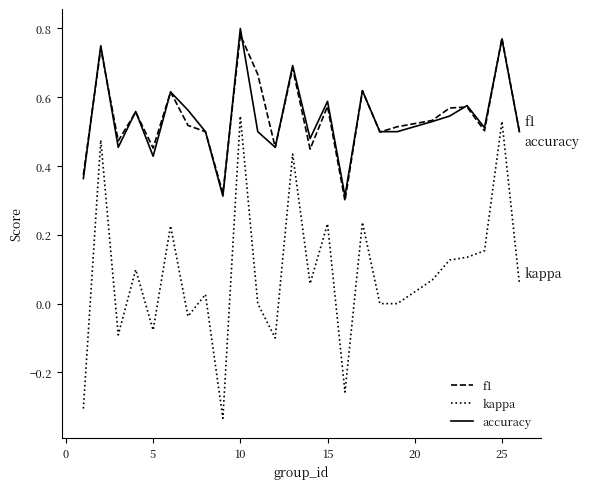

True or false: kappa and accuracy cross at least once.

False